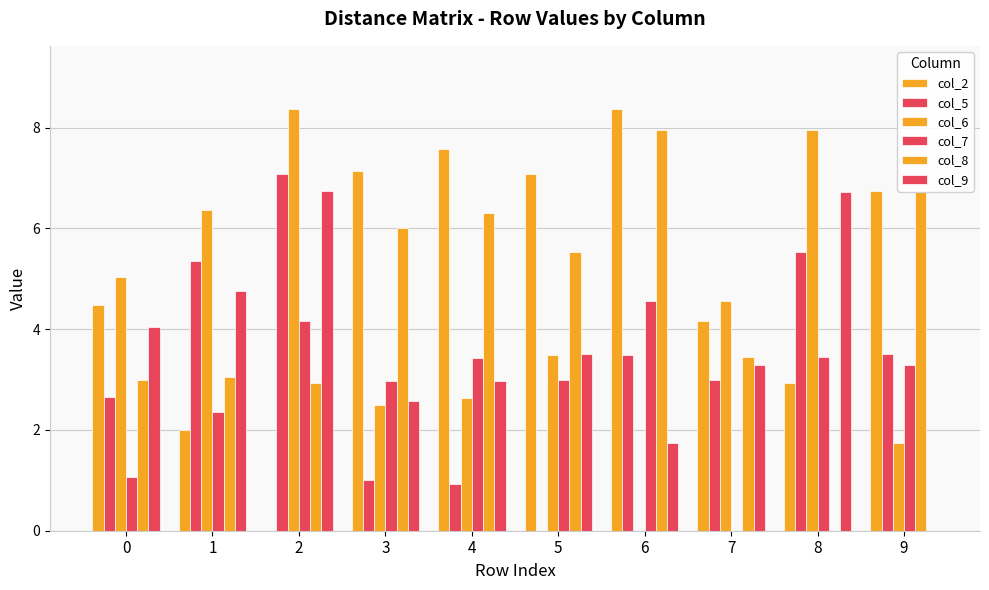

True or false: col_9 has a value of 4.0 at 0.

True